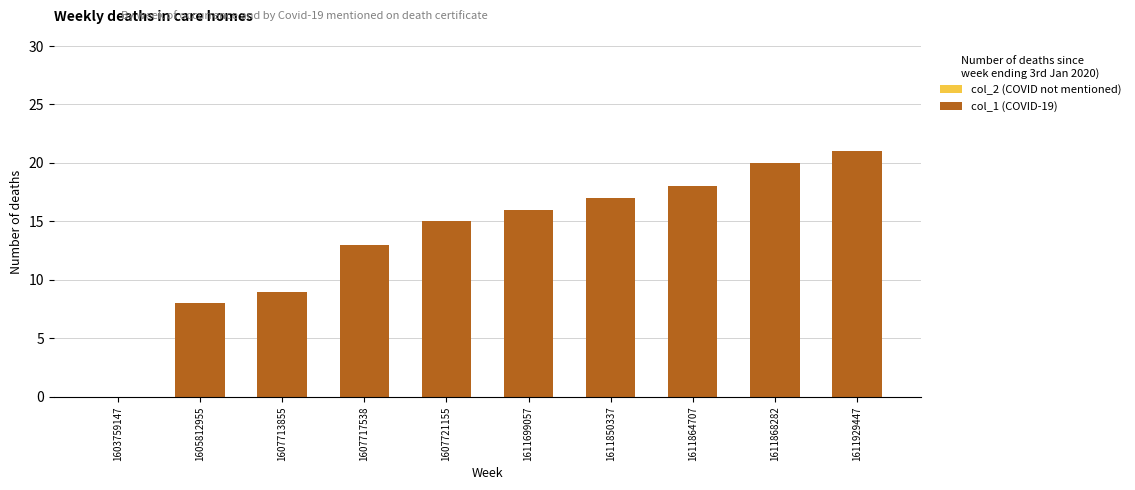

Where is the data nearest to the value 10?

1607713855